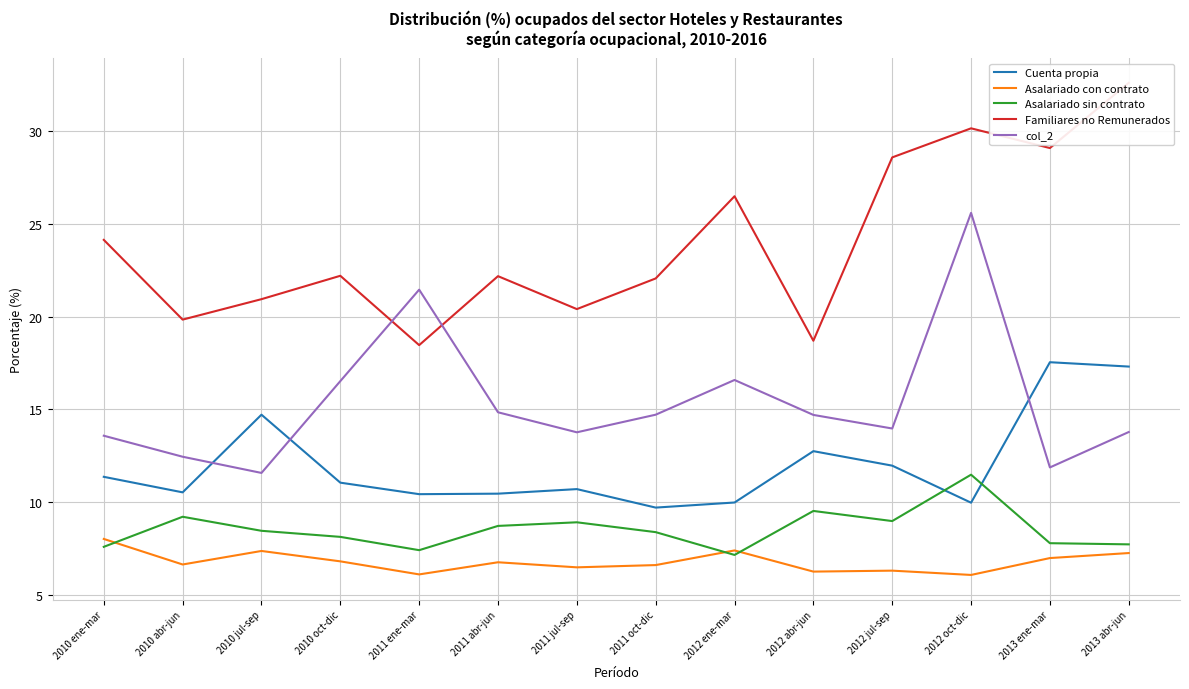

In Cuenta propia, how many points are higher than both neighbors (excluding endpoints)?

4